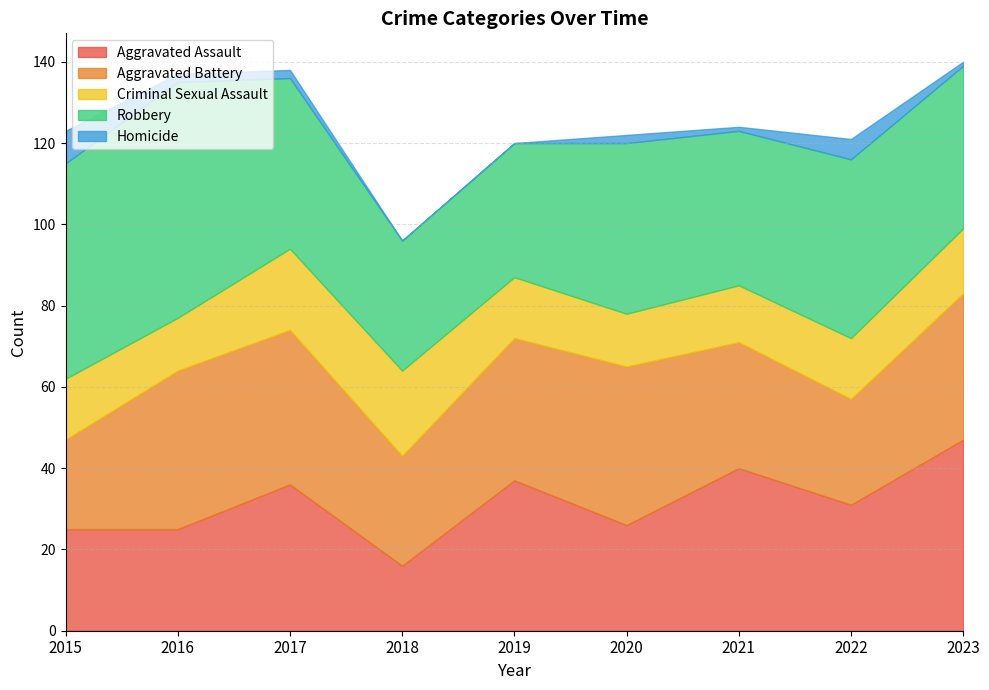

Reading left to right, transcribe all the data shown in this chart.

Aggravated Assault: 25	25	36	16	37	26	40	31	47
Aggravated Battery: 22	39	38	27	35	39	31	26	36
Criminal Sexual Assault: 15	13	20	21	15	13	14	15	16
Robbery: 53	58	42	32	33	42	38	44	40
Homicide: 8	2	2	0	0	2	1	5	1